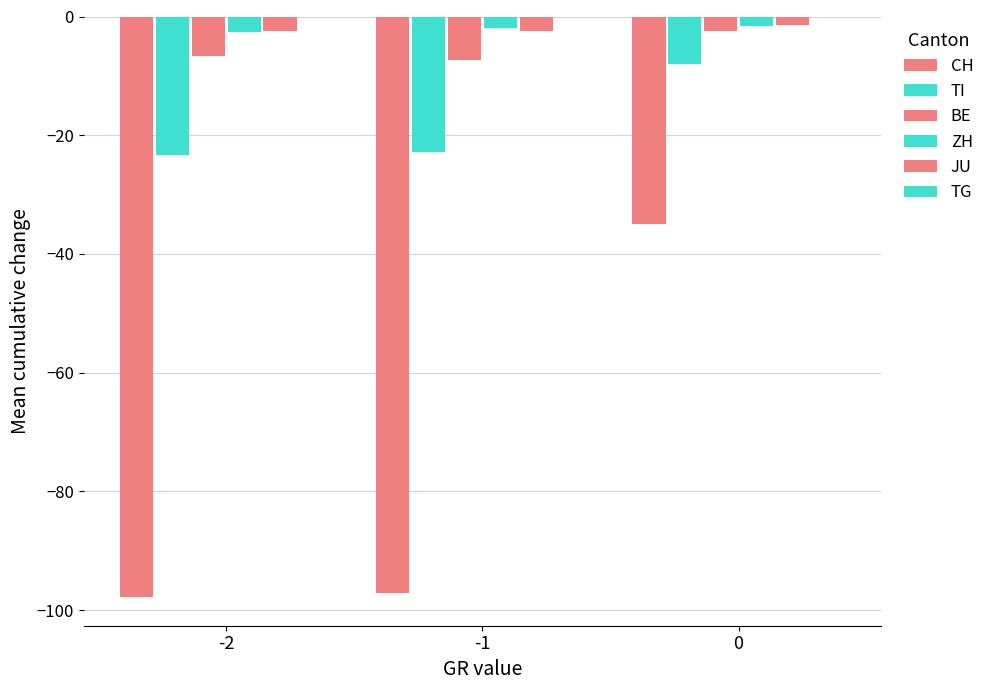

How many groups of bars are there?

3